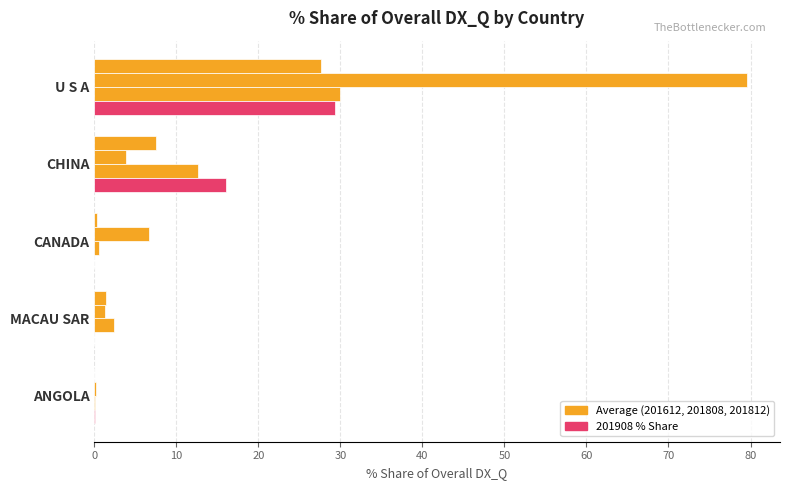

Reading left to right, what are all the values shown in this chart?

201812_% Share of overall DX_Q: 27.7	7.5	0.3	1.4	0.0
201612_% Share of overall DX_Q: 79.6	3.9	6.7	1.3	0.2
201808_% Share of overall DX_Q: 29.9	12.6	0.5	2.4	0.0
201908_% Share of overall DX_Q: 29.4	16.1	0.0	0.0	0.0